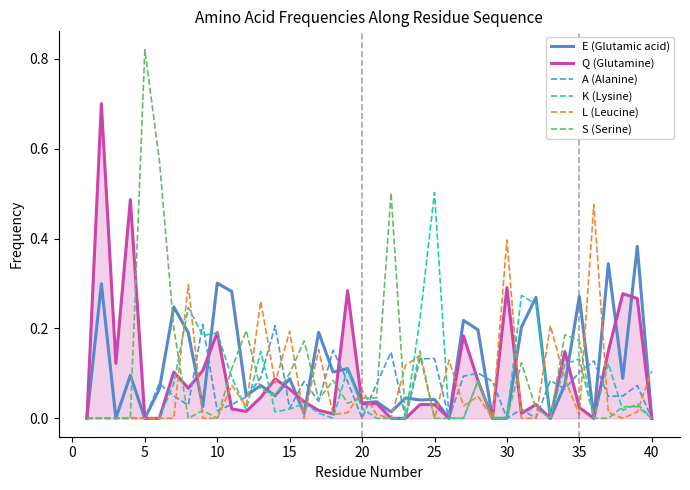

Which series has the widest spread of values?

S (Serine)